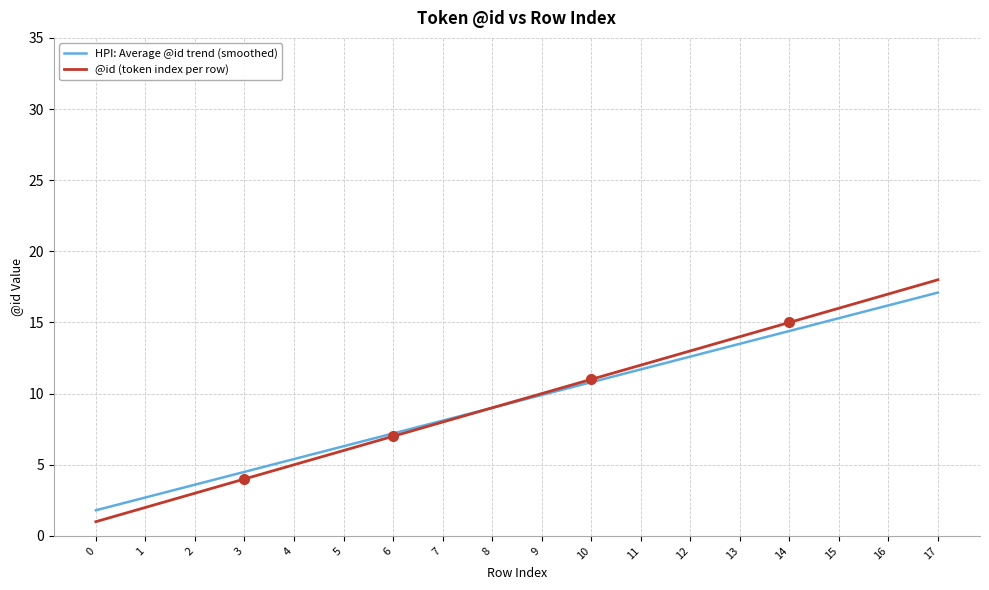

Is this an area chart (filled region under the line)?

No